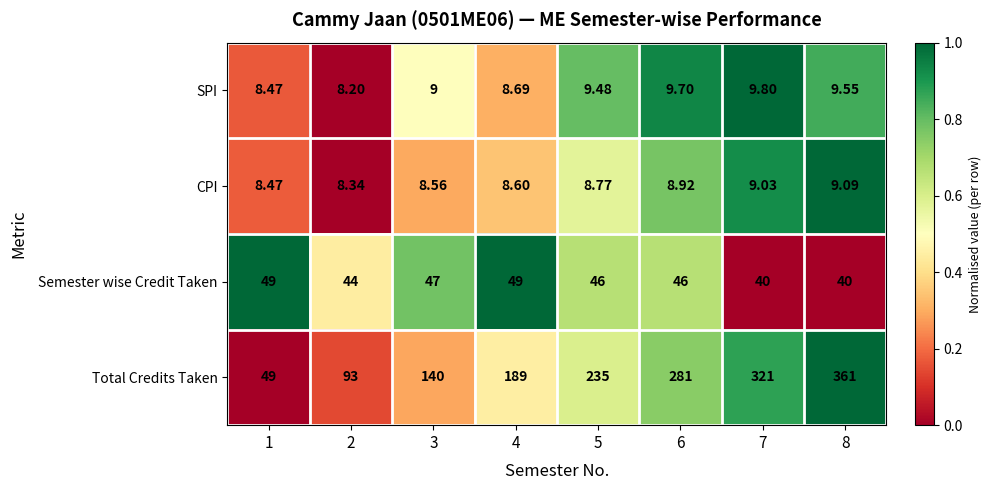

Rank the series by their maximum value, from lowest to highest.

CPI, SPI, Semester wise Credit Taken, Total Credits Taken